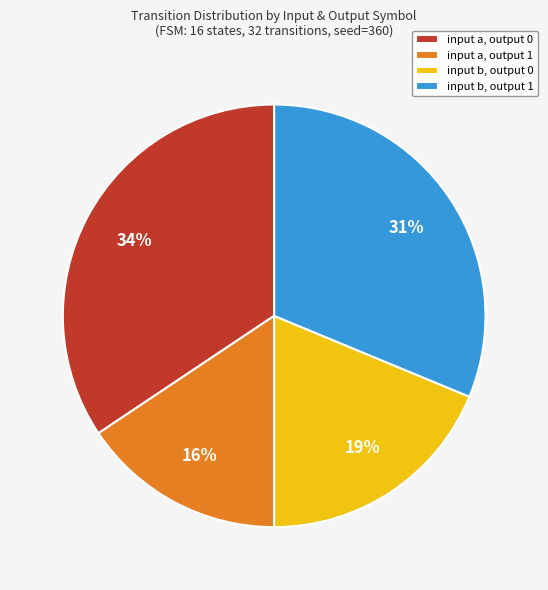

To the nearest percent, what is the combined percentage of input b, output 0 and input a, output 0?

53%